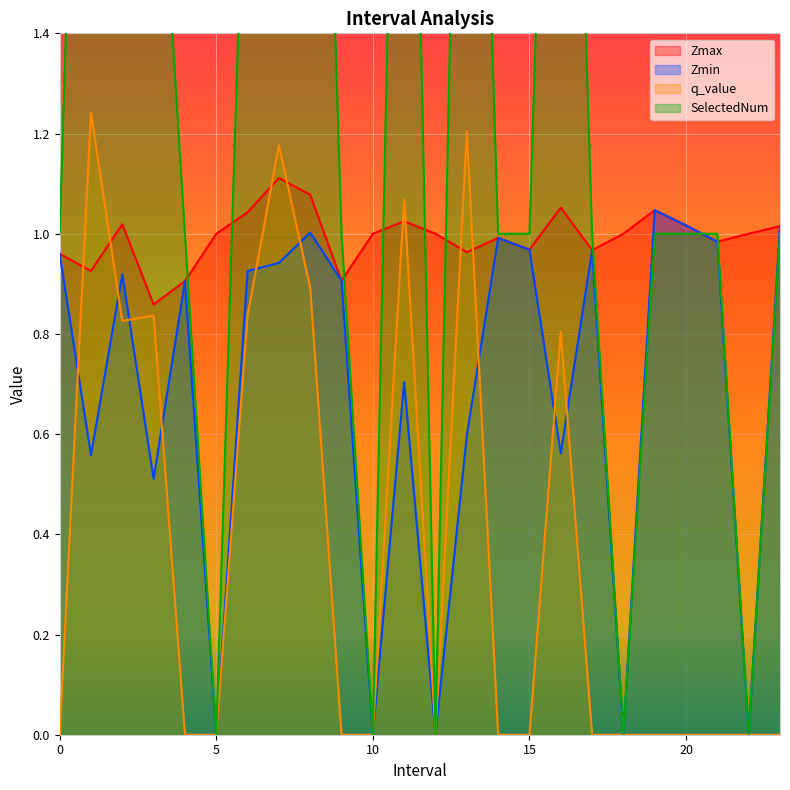

At how many categories does at least one series exceed 2?

7